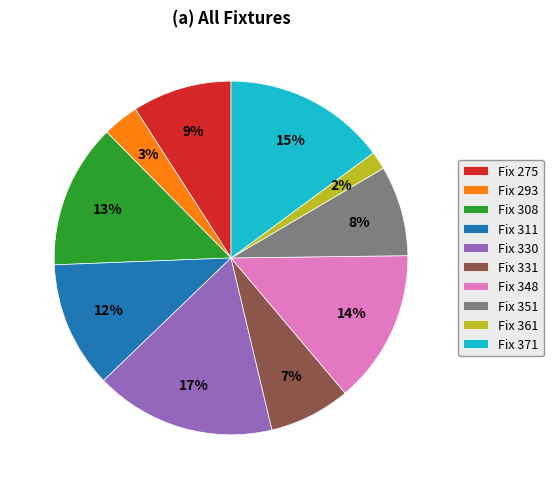

Which slice is the largest?

Fix 330